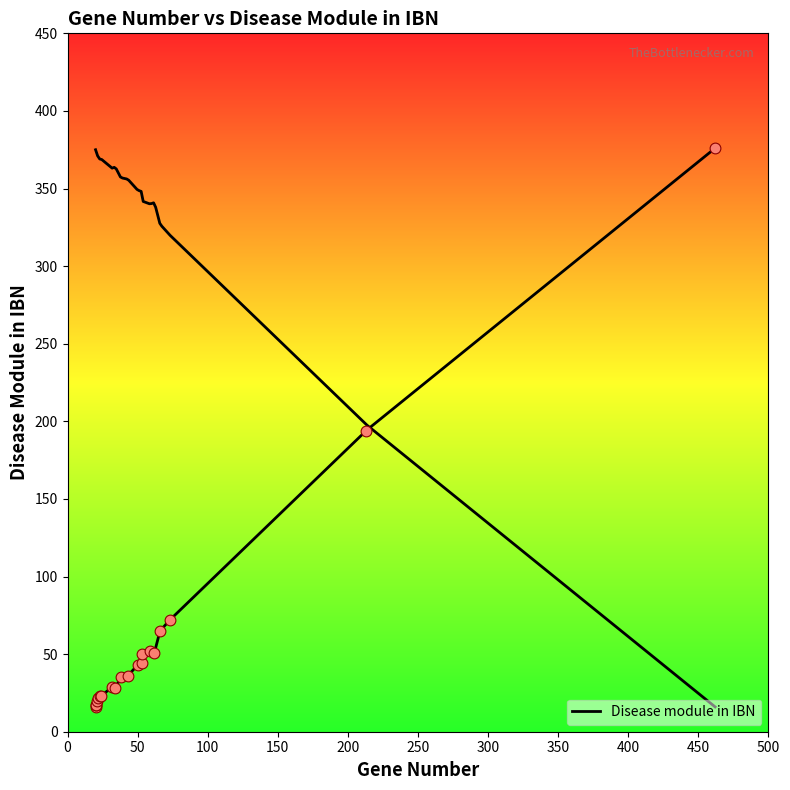

What is the ratio of the value at 24 to the value at 32?

0.8